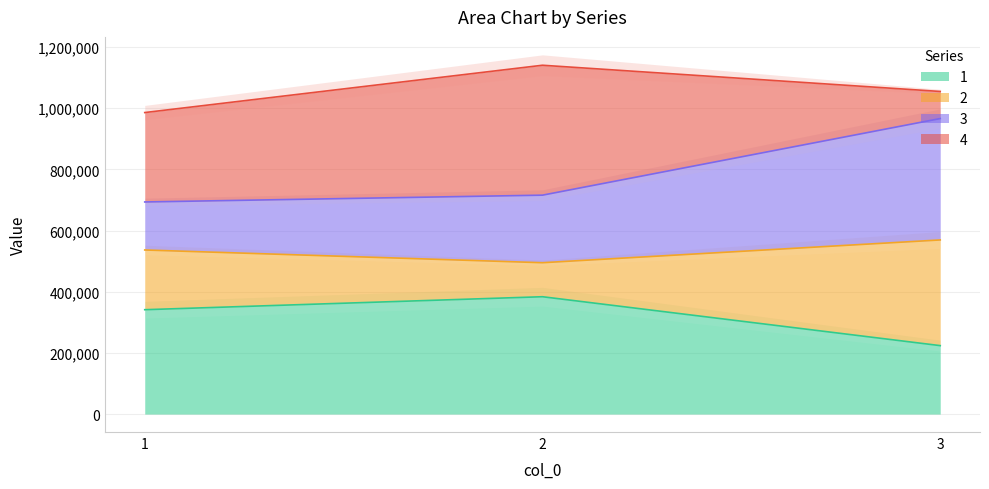

Between 1 and 2, which is larger?

2